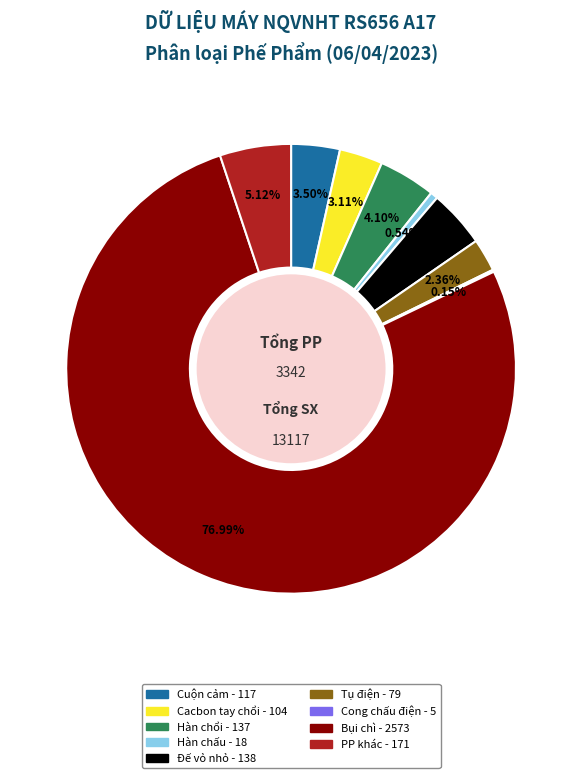

The Hàn chấu slice represents 1% of the pie. True or false?

True